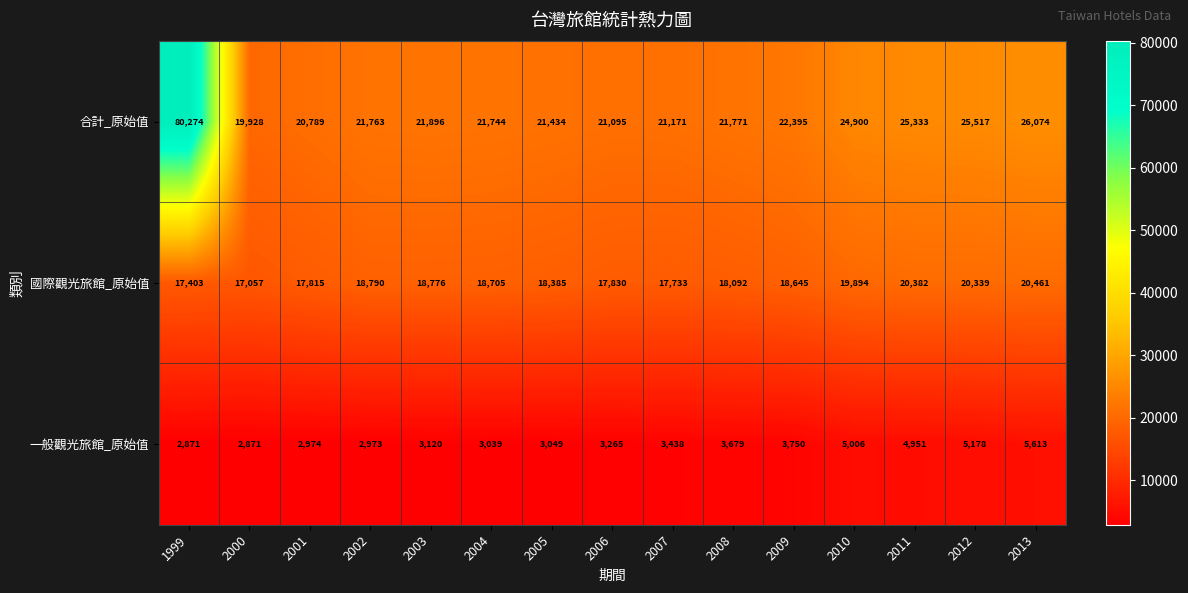

What is the difference between the second highest and second lowest values in the 一般觀光旅館_原始值 series?

2307